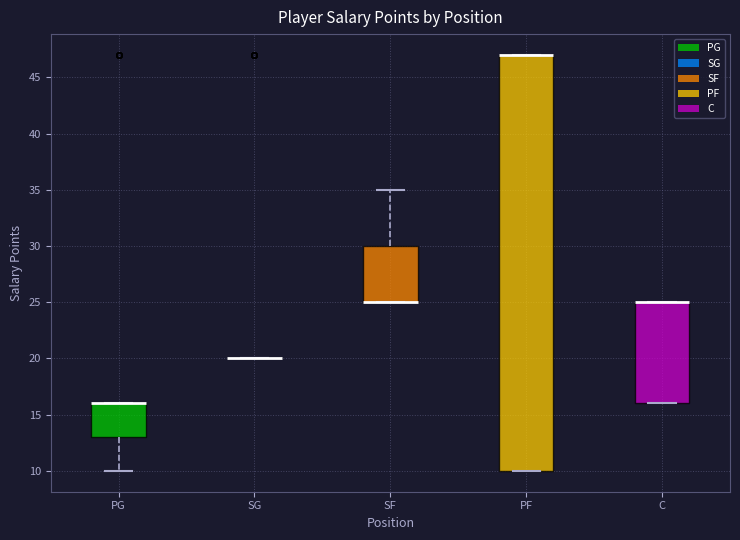

Where is the upper edge of the box for C on the y-axis? The values are not printed on the chart, so give them approximately, as read against the axis.

25